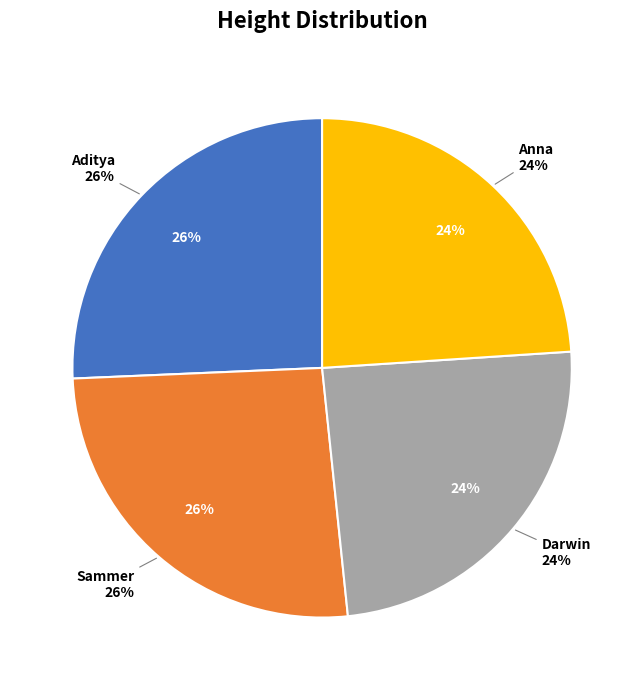

What is the smallest slice in the pie chart?

Anna